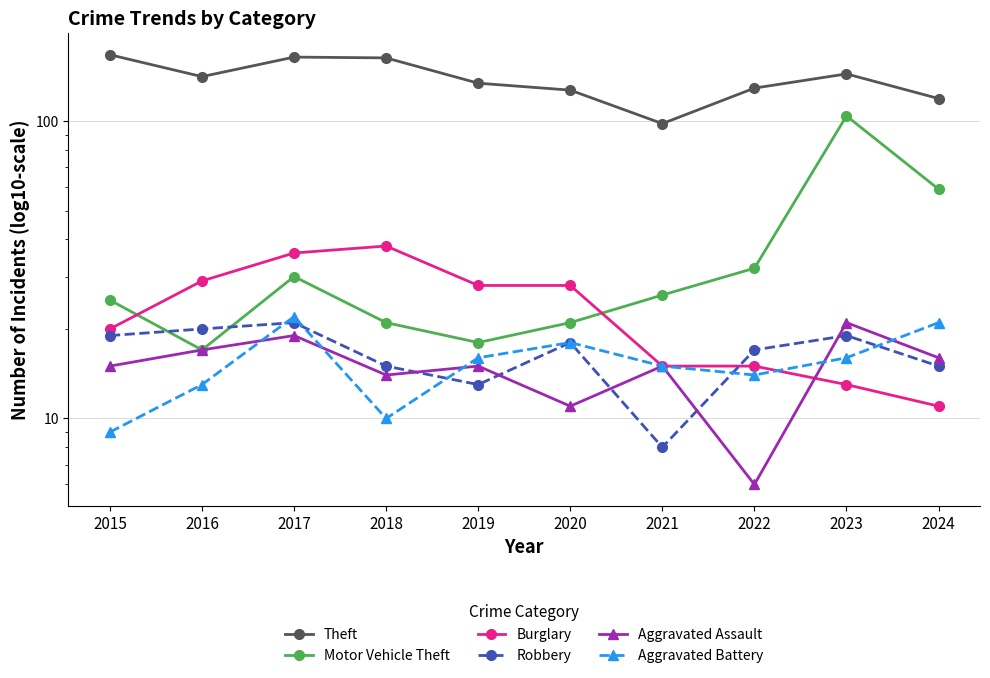

The Motor Vehicle Theft series shows 8 at 2016. True or false?

False